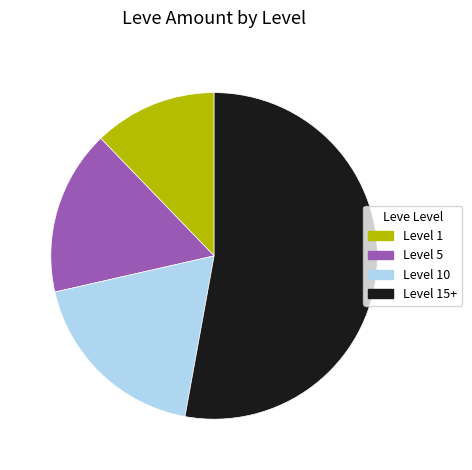

What is the smallest slice in the pie chart?

Level 1